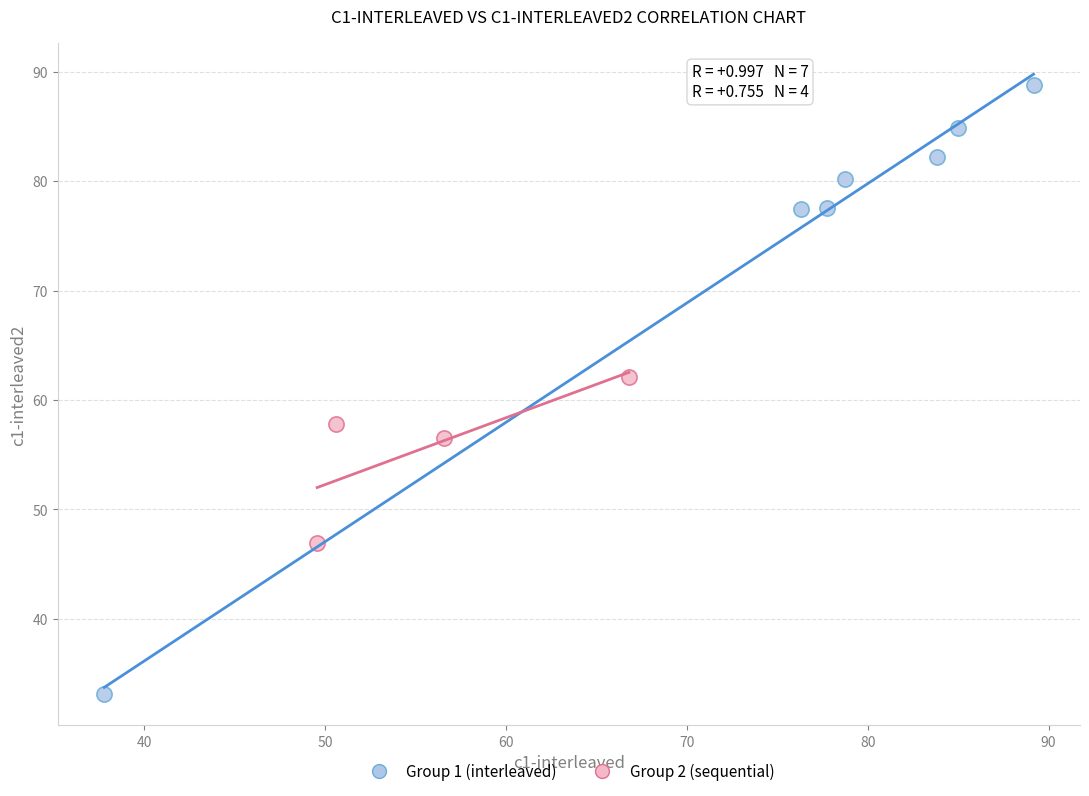

Which series has the largest Y range (max minus min)?

Group 1 (interleaved)